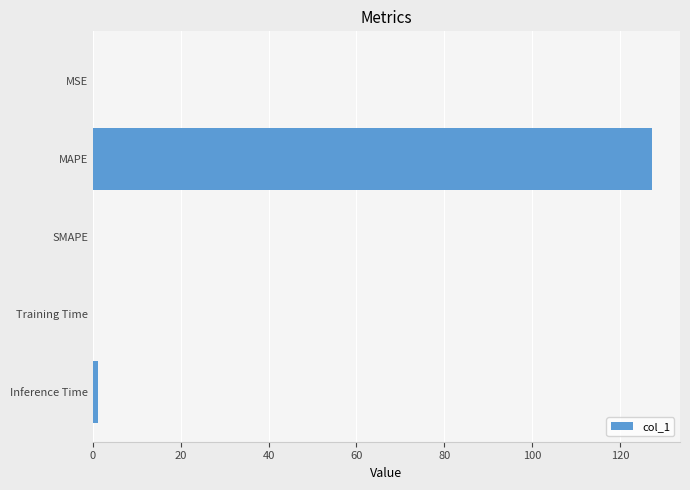

Between MSE and MAPE, which is larger?

MAPE